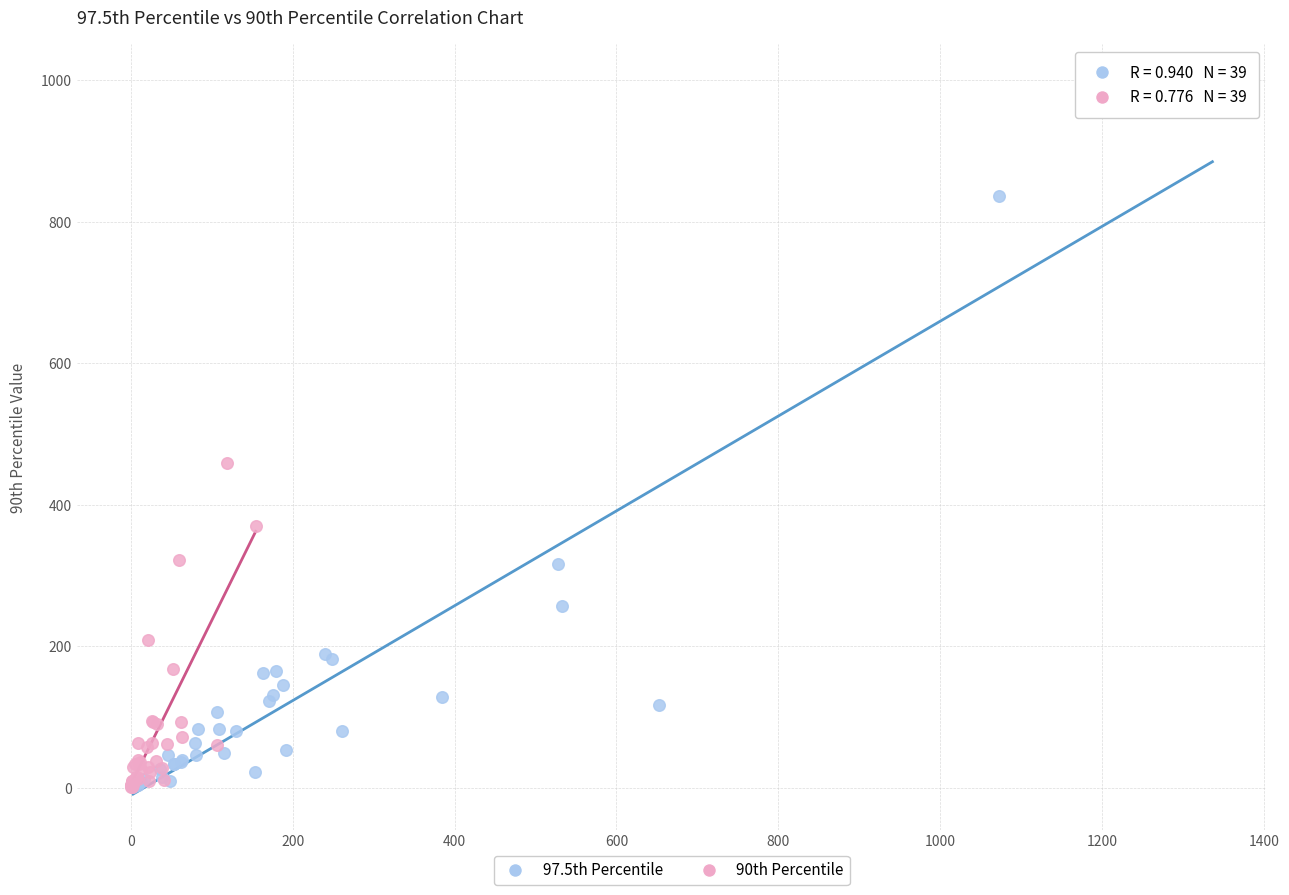

Which series reaches the maximum Y coordinate?

97.5th Percentile